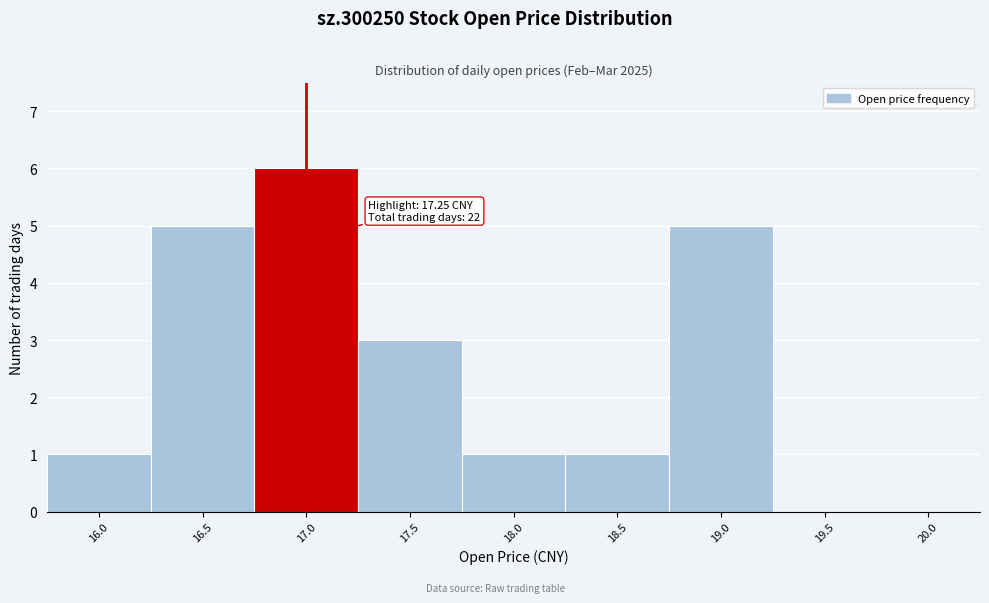

Reading left to right, list all the values displayed in this chart.

16.0=1	16.5=5	17.0=6	17.5=3	18.0=1	18.5=1	19.0=5	19.5=0	20.0=0